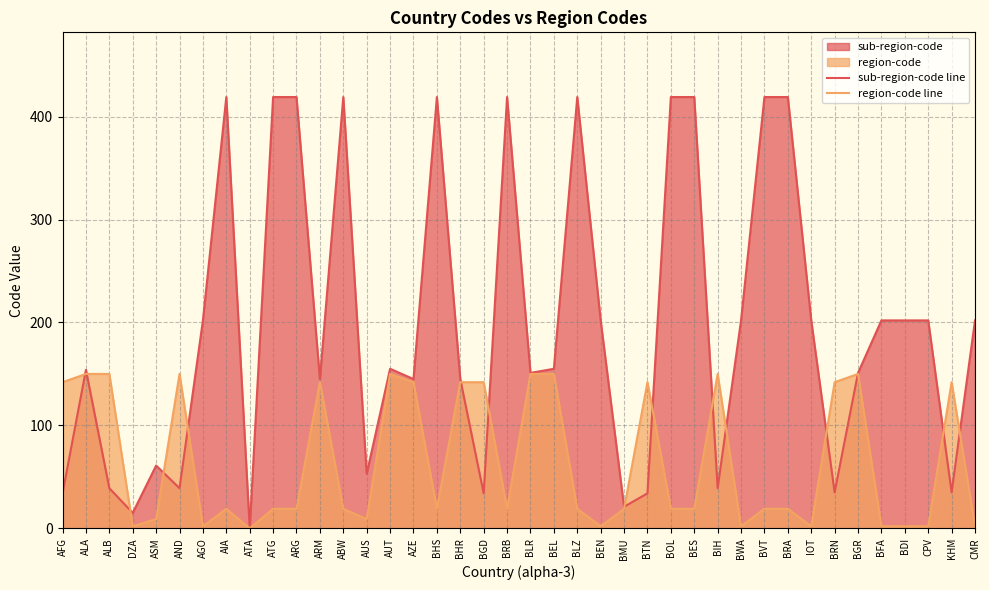

Between BLZ and AGO, which is larger?

BLZ